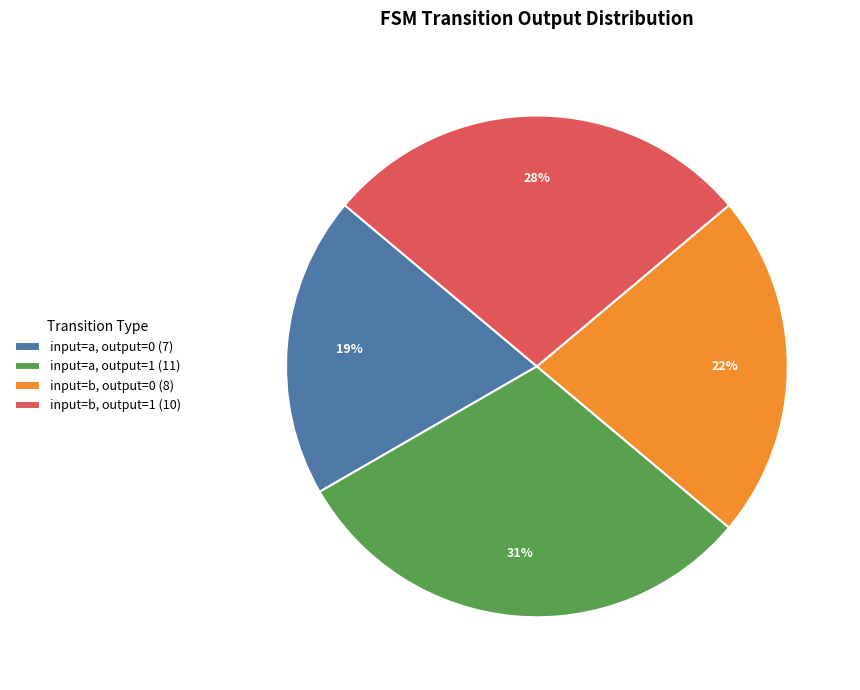

Is it true that input=a, output=1 (11) is 20% of the pie?

False